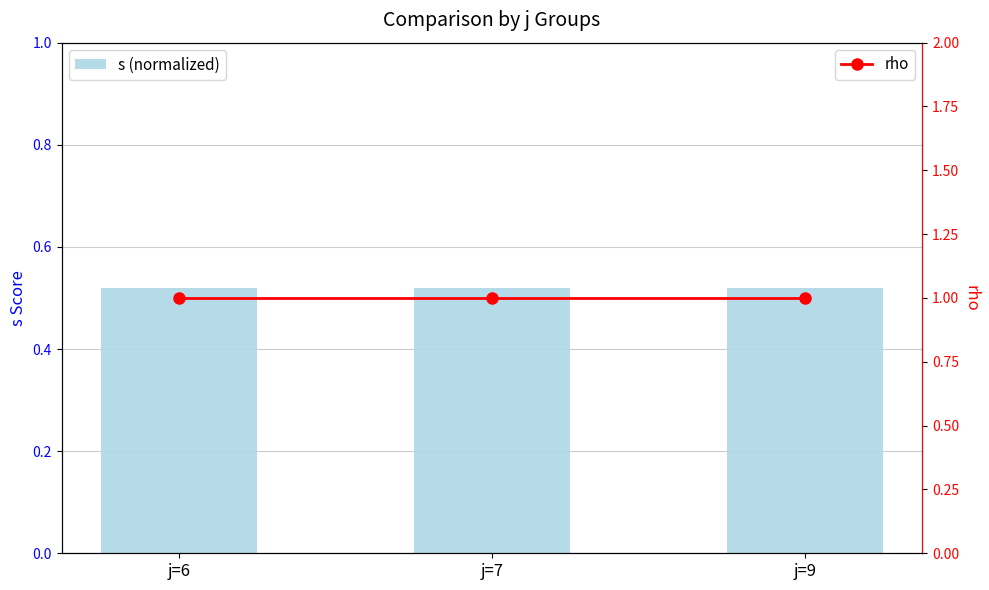

Which label corresponds to the largest value in the chart?

j=6